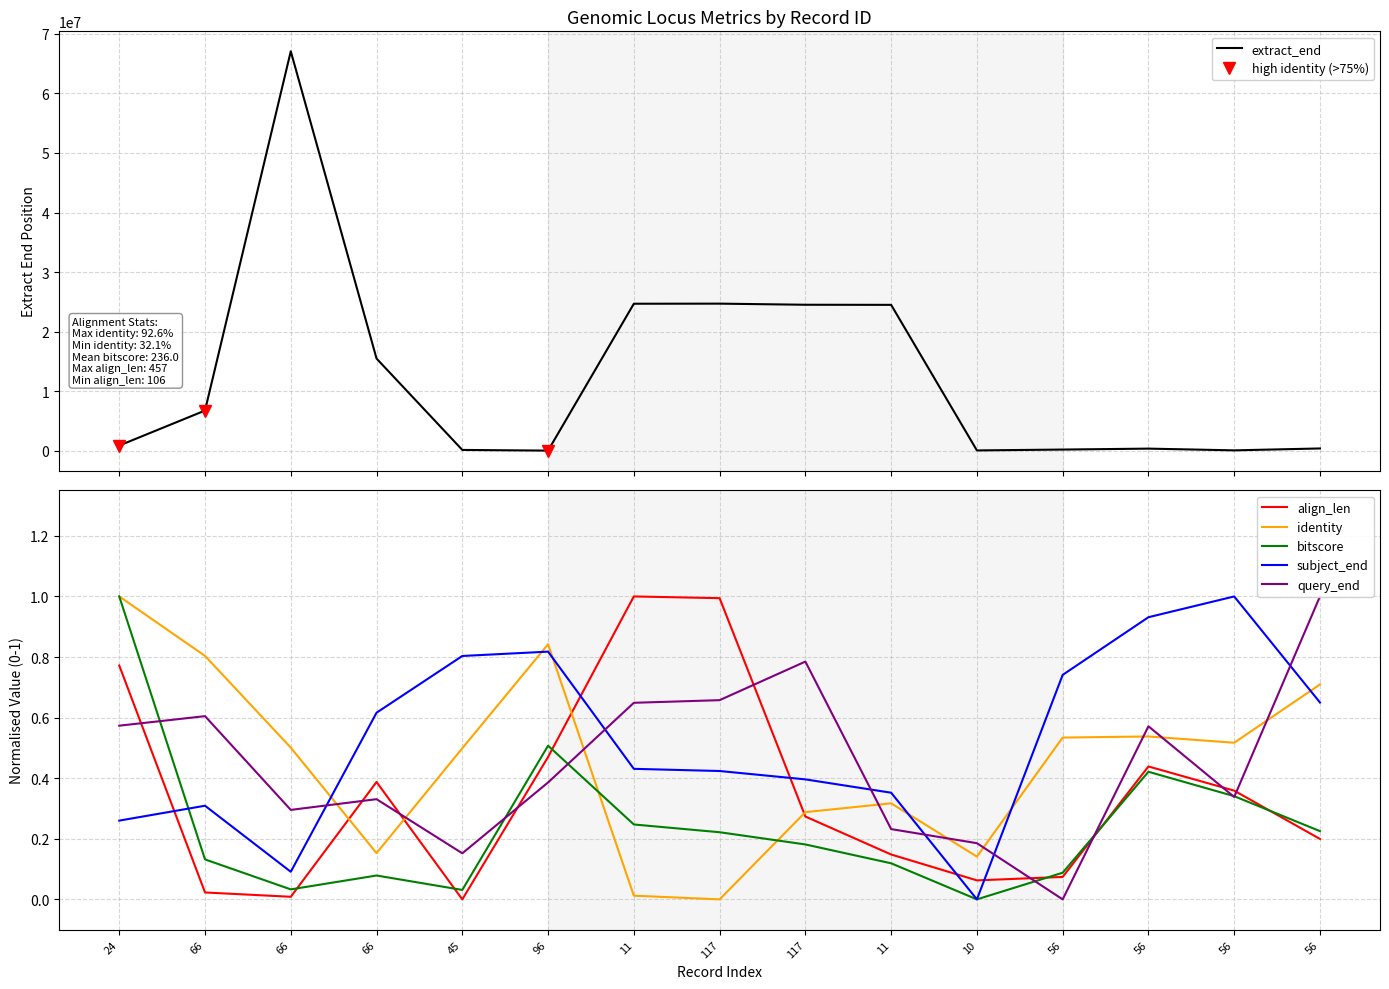

At 56, list the series in order from smallest to largest.

query_end, align_len, bitscore, identity, subject_end, extract_end